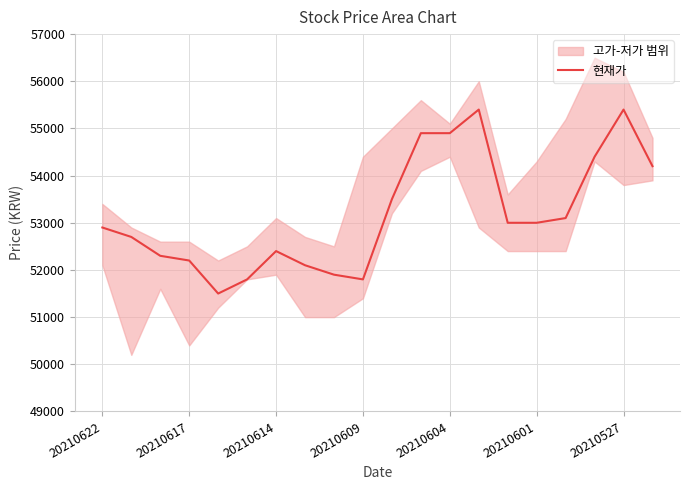

At which label does the data first exceed 53000?

10